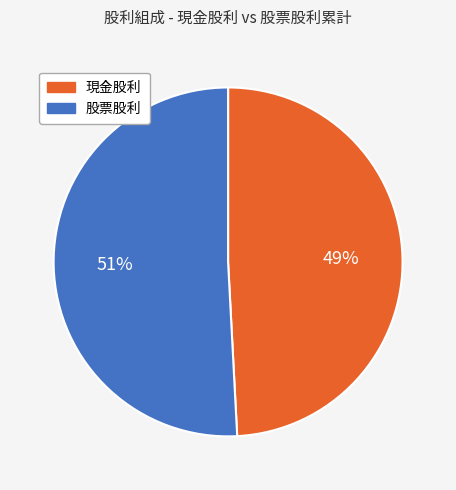

Rank the categories by value from highest to lowest.

股票股利, 現金股利